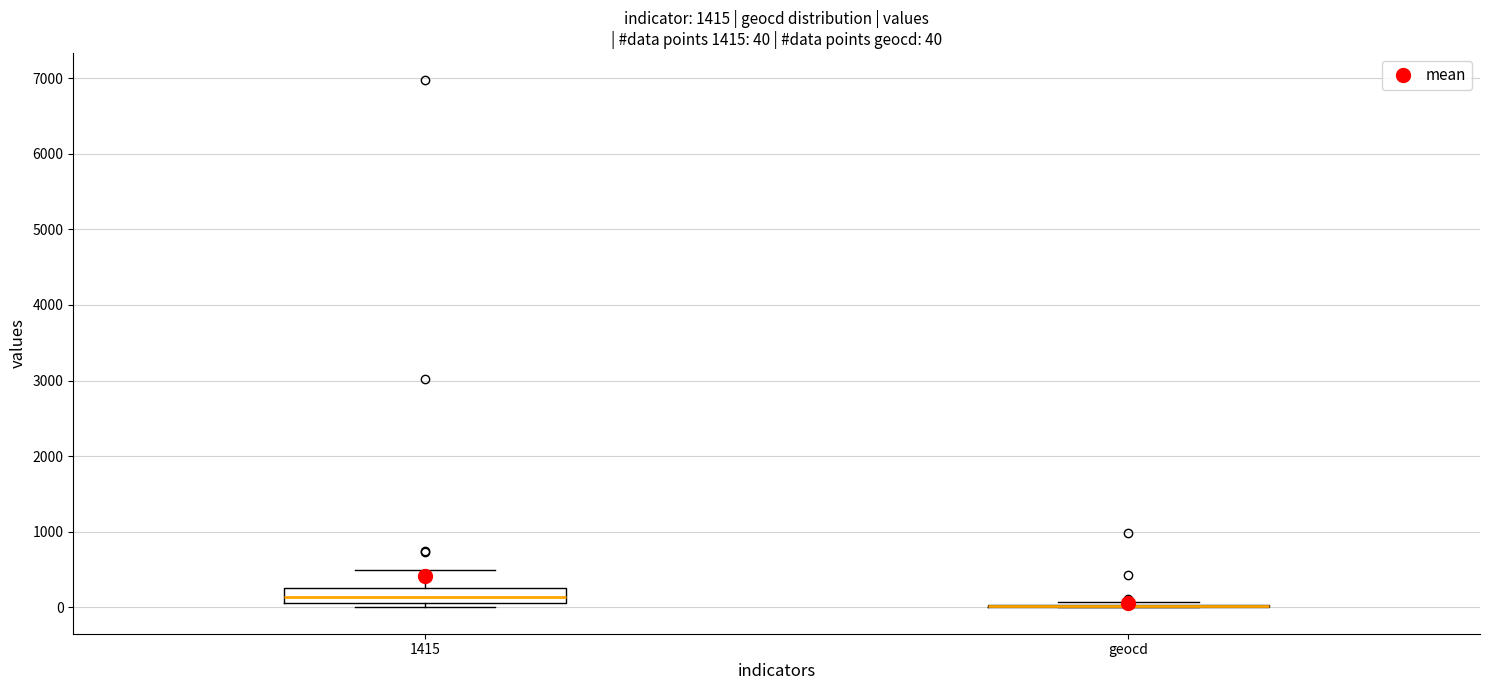

Which box is the tallest, from its lower edge to its upper edge?

1415